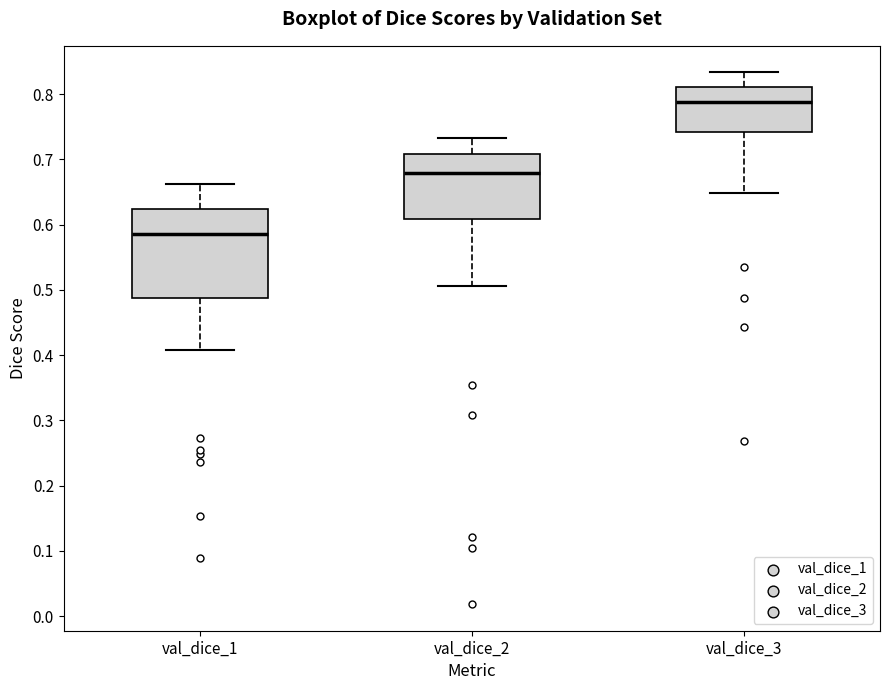

Comparing the boxes themselves (not the whiskers), which one is the tallest?

val_dice_1